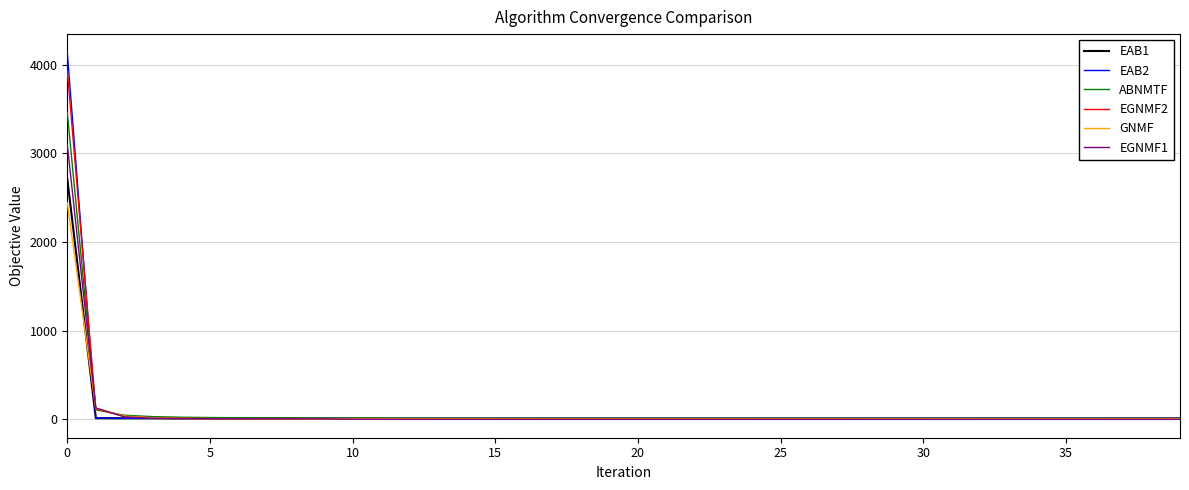

How many series are shown in this chart?

6